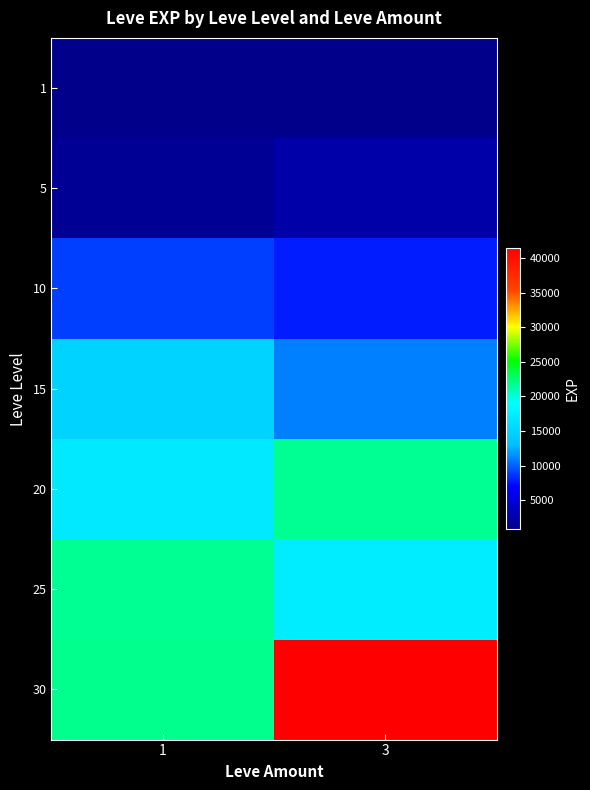

Which label corresponds to the smallest value in the chart?

1